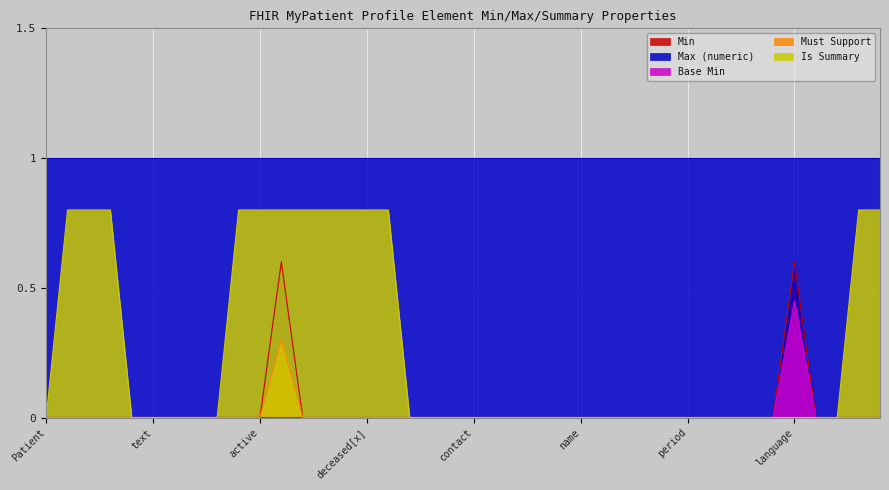

True or false: Must Support (bool) and Base Min intersect in this chart.

False